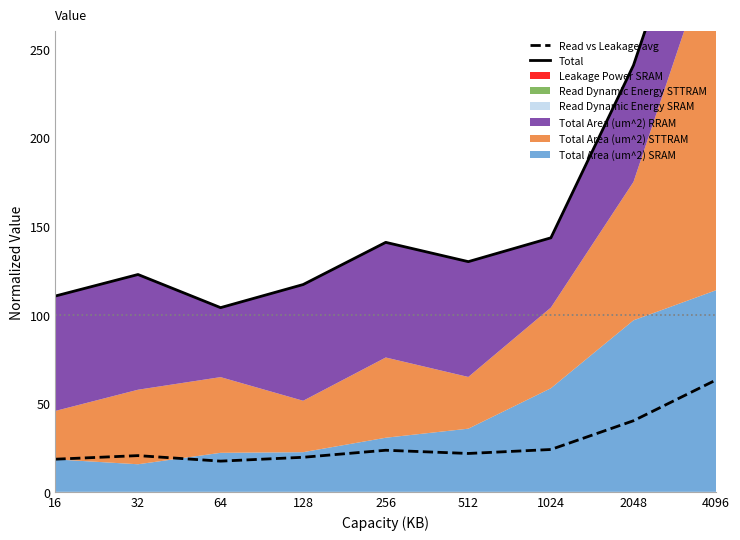

In Read vs Leakage avg, how many points are higher than both neighbors (excluding endpoints)?

2